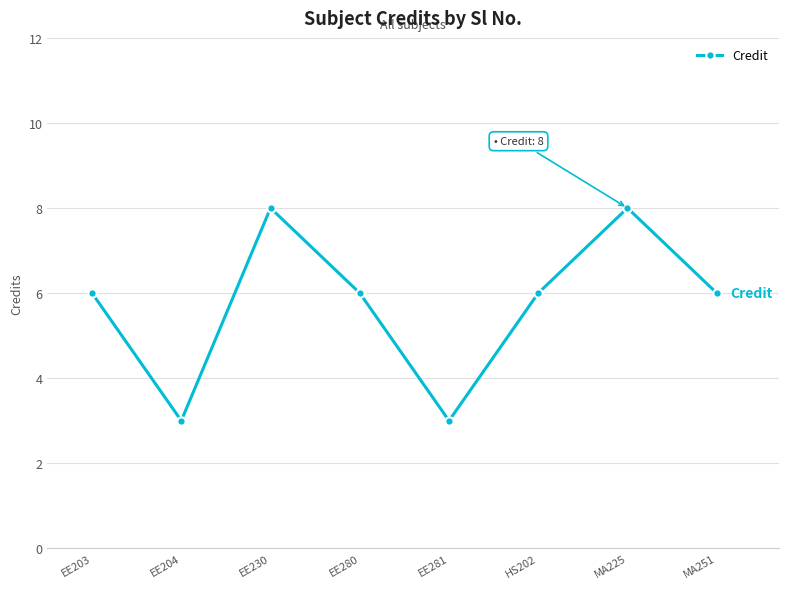

What is the difference between the maximum and minimum values?

5